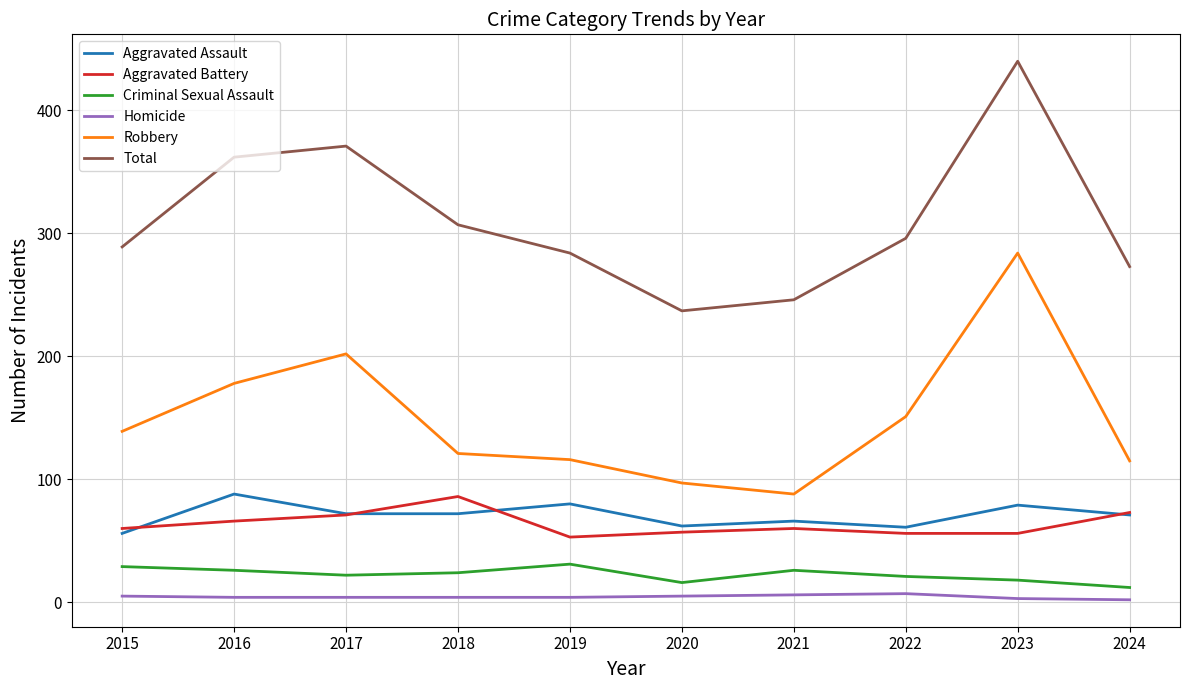

Which series has the widest spread of values?

Total